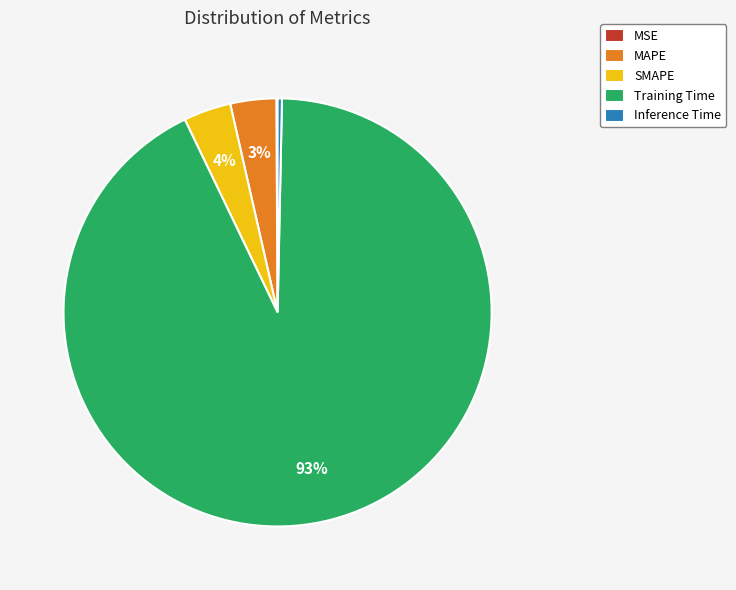

What is the largest slice in the pie chart?

Training Time